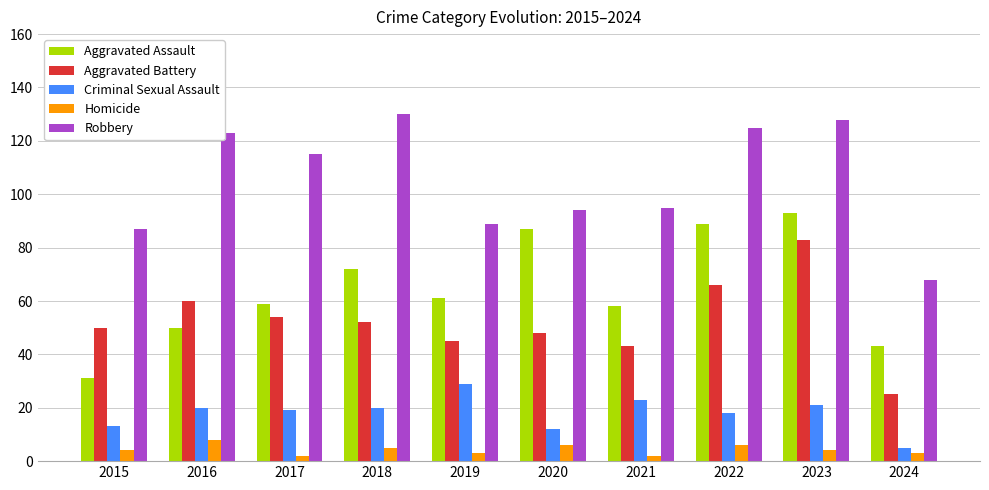

How many categories are shown in the chart?

10